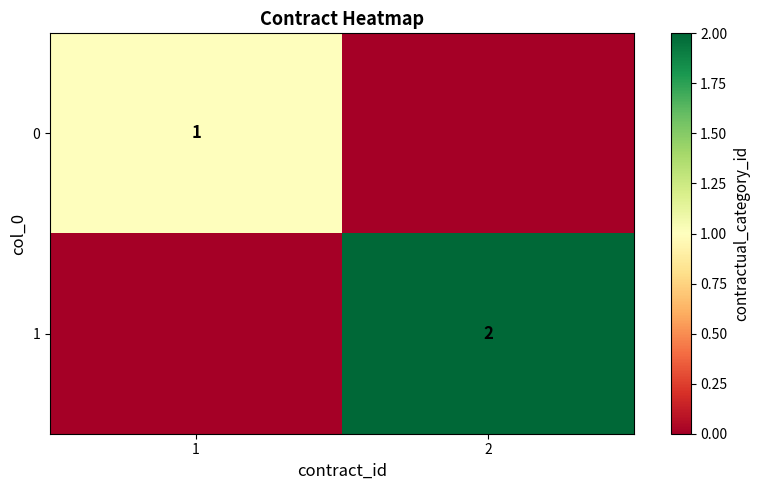

True or false: 1 has a value of 1 at 2.

False